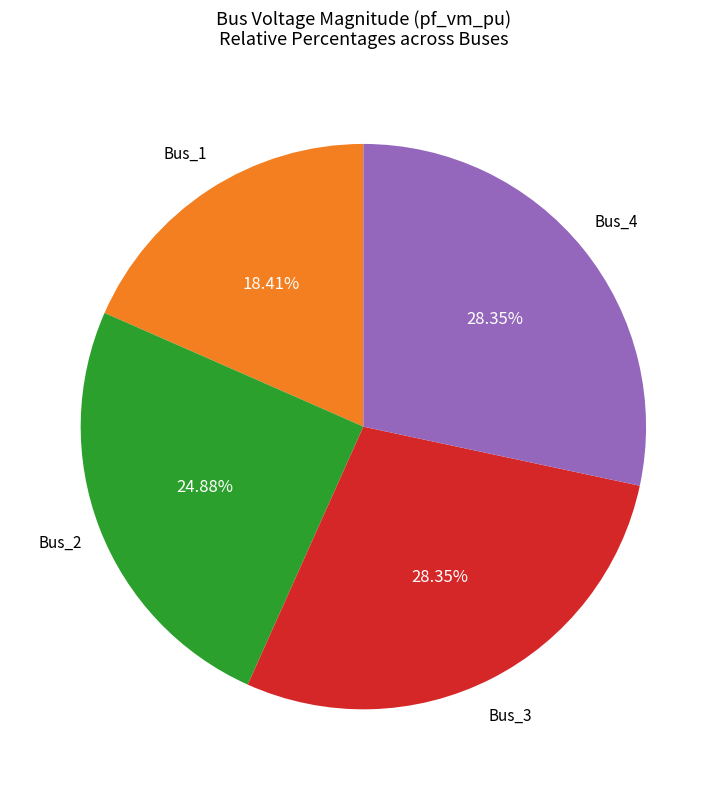

Does any single category account for the majority?

No